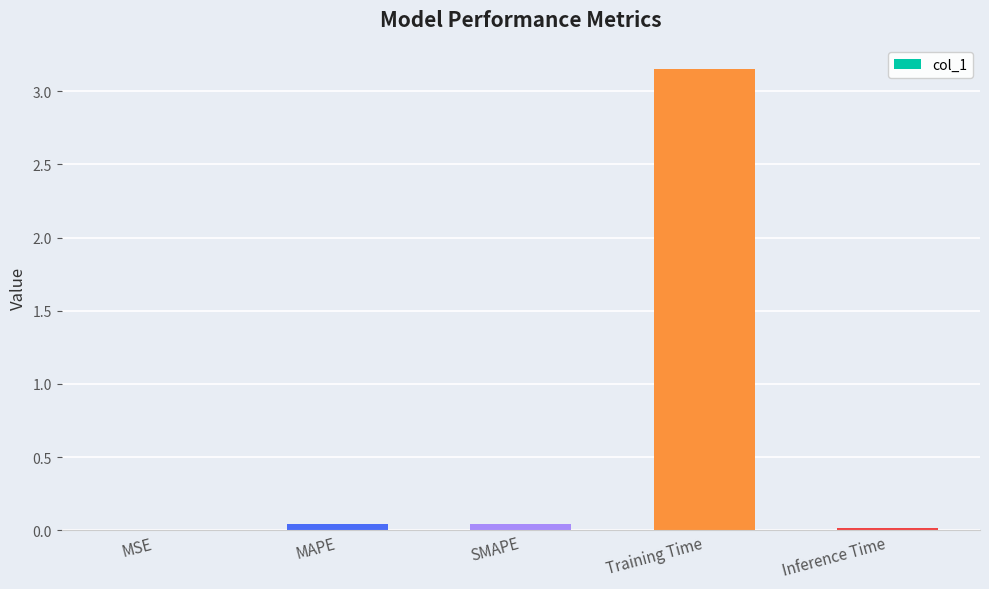

What is the sum of all values?

3.3